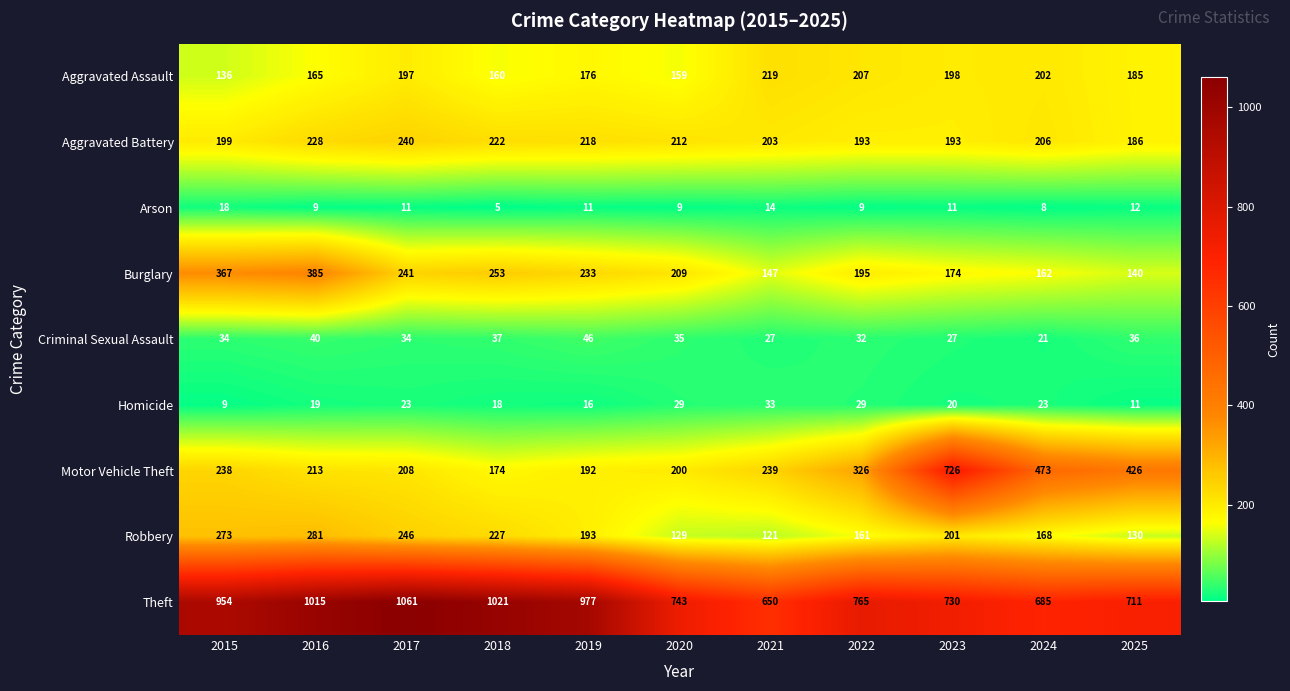

How many distinct data groups are displayed?

9